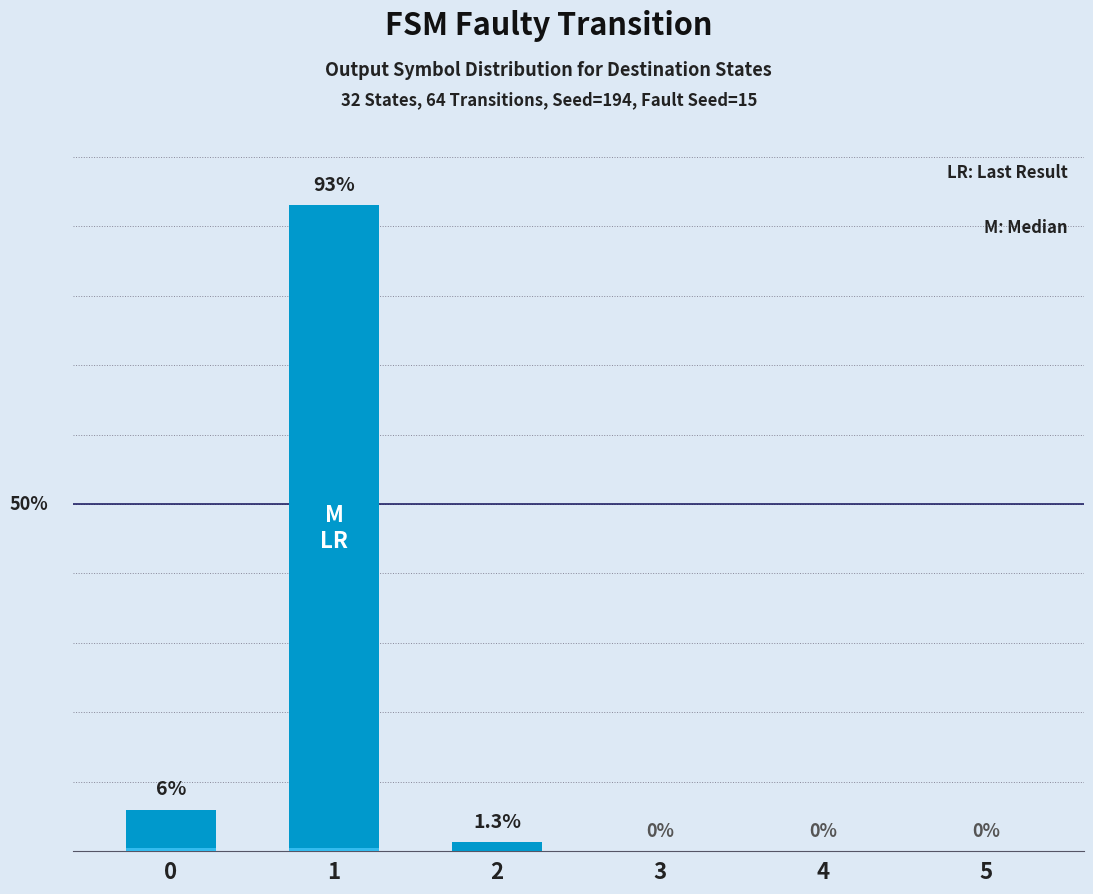

The value at 4 is 0.0. True or false?

True